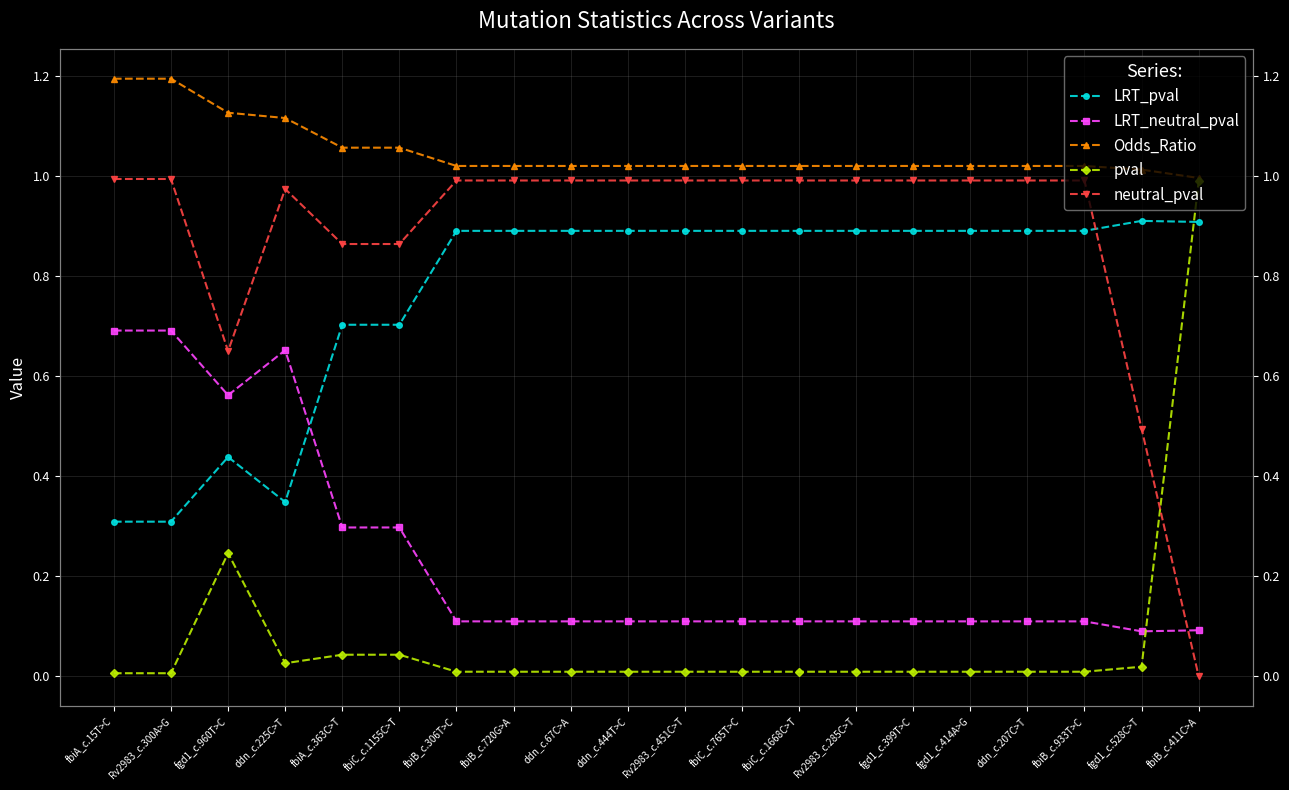

What is the label of the 1st point from the right?

fbiB_c.411C>A